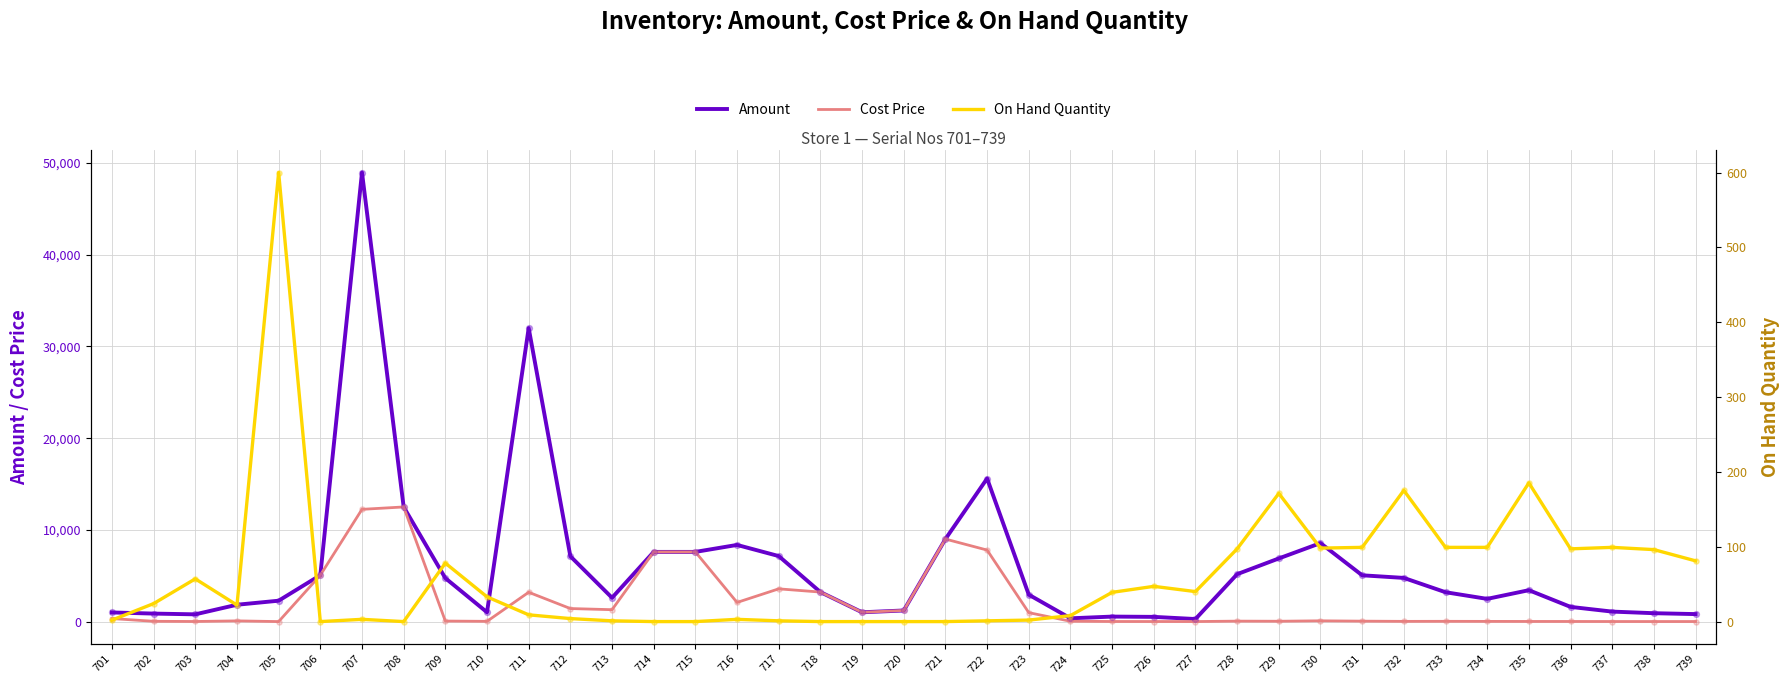

What is the total value across all series at 725?

602.5